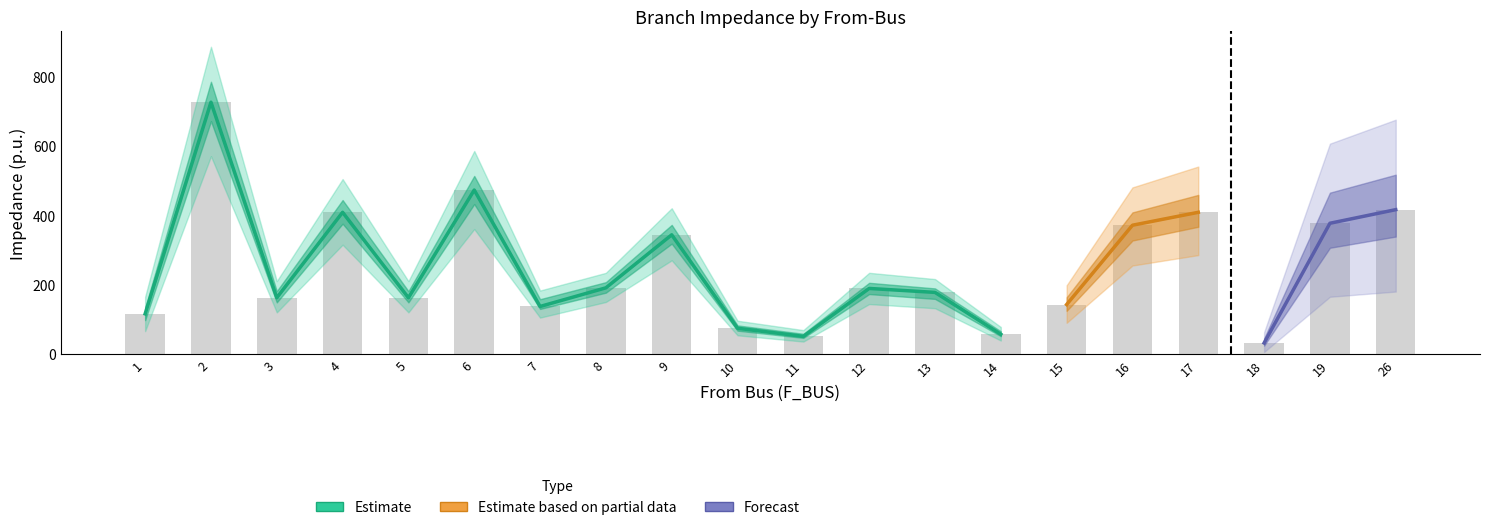

At which label does the data first exceed 189?

2